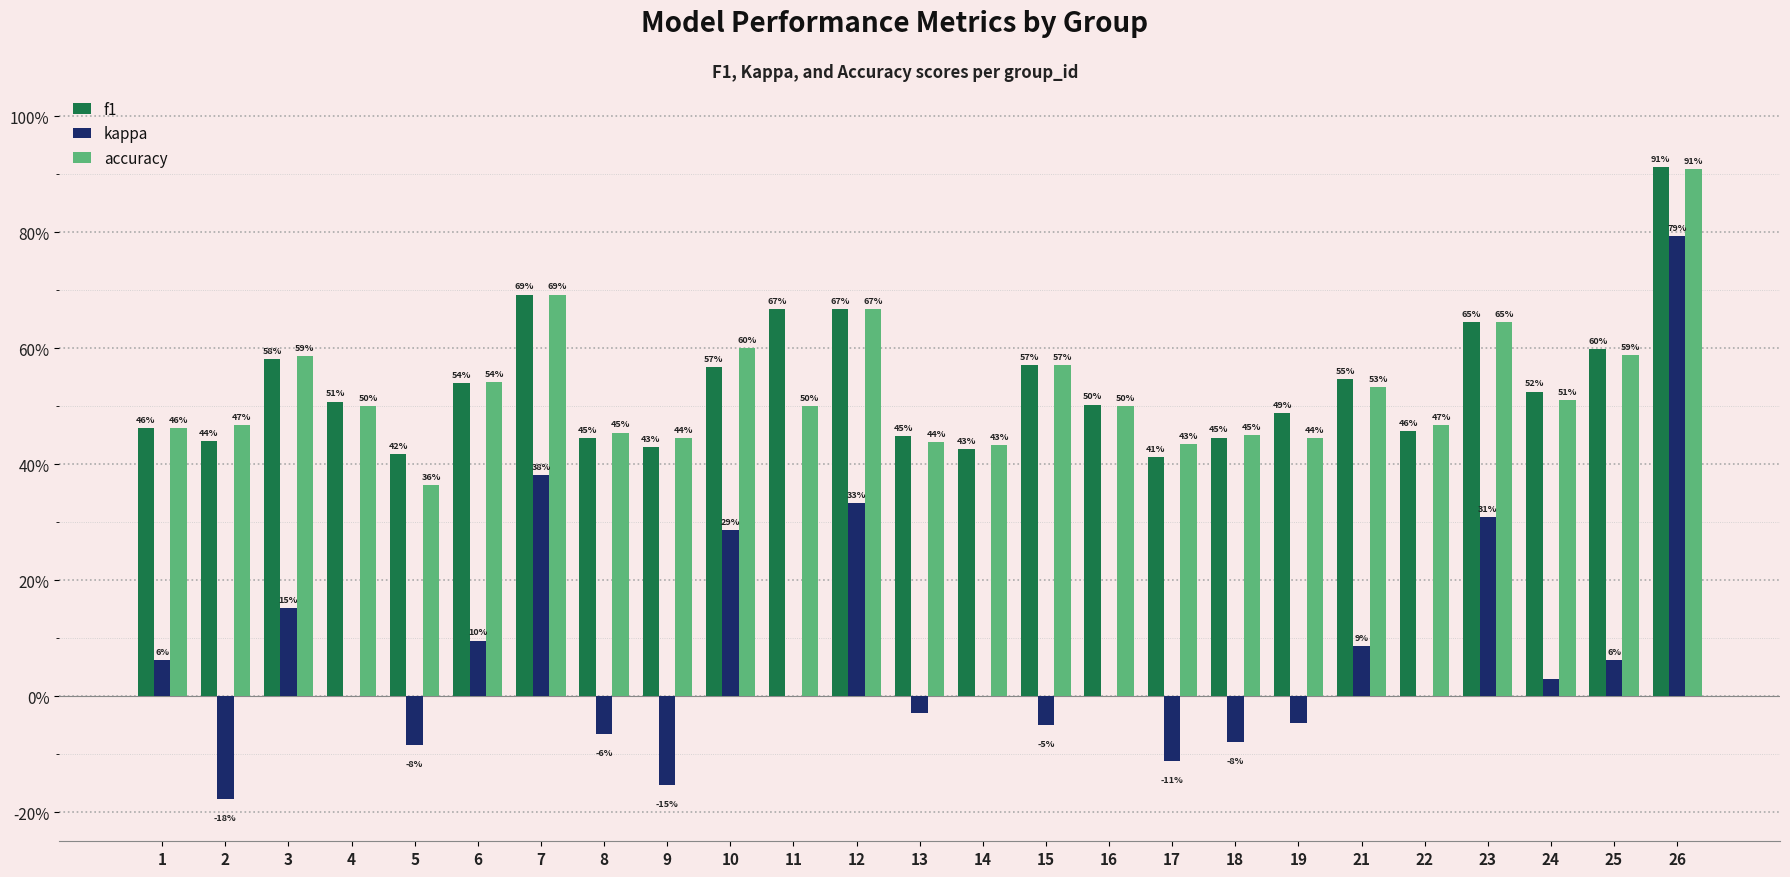

What are all the series names shown in the legend?

f1, kappa, accuracy